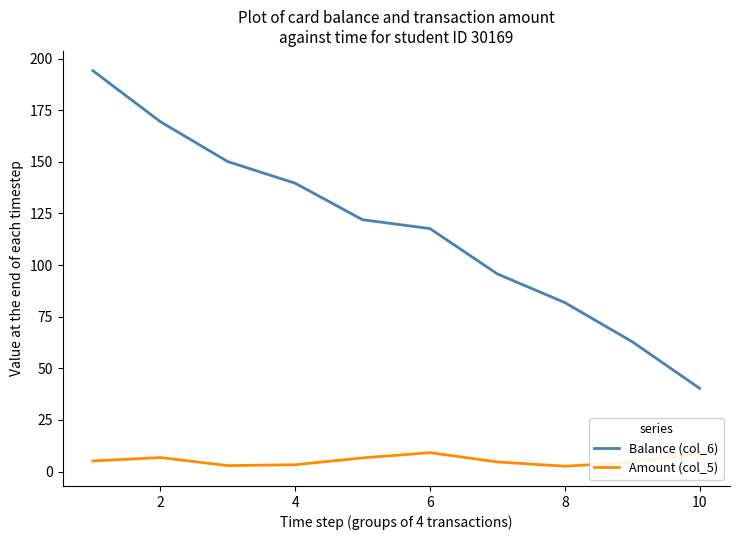

Which series has the largest total across all categories?

Balance (col_6)